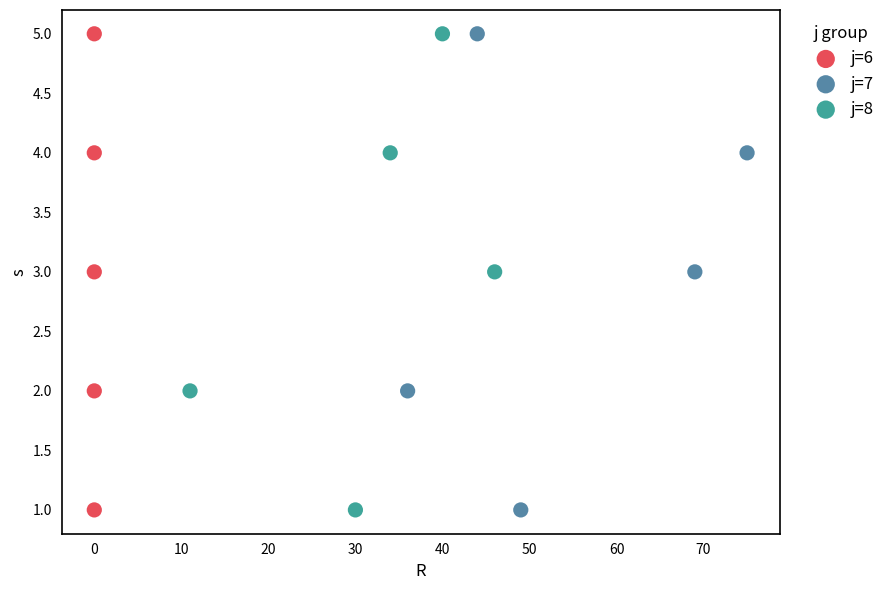

What are all the series names shown in the legend?

j=6, j=7, j=8